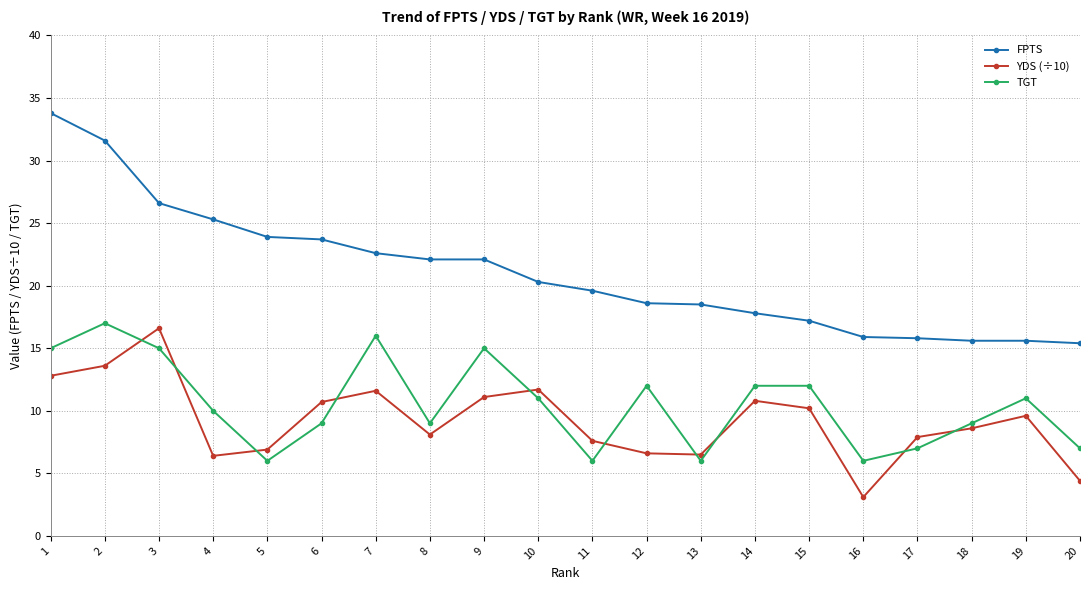

The TGT series shows 10.0 at 4. True or false?

True